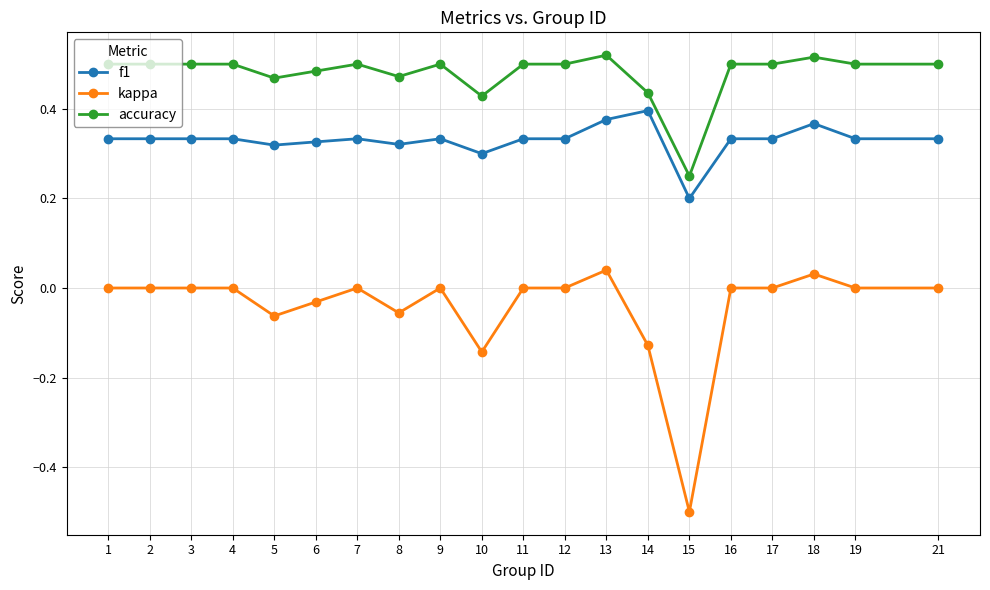

Count the accuracy values in the range 0 to 1.

20